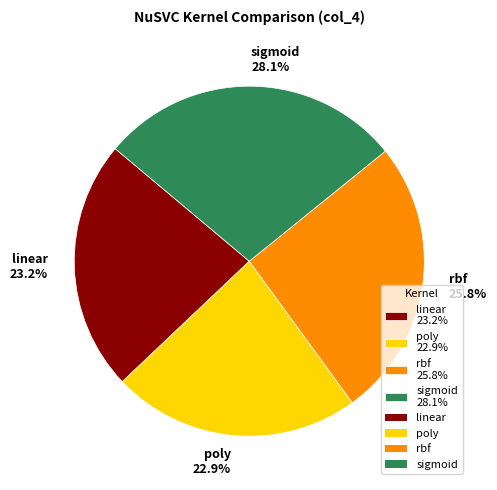

What is the largest slice in the pie chart?

sigmoid